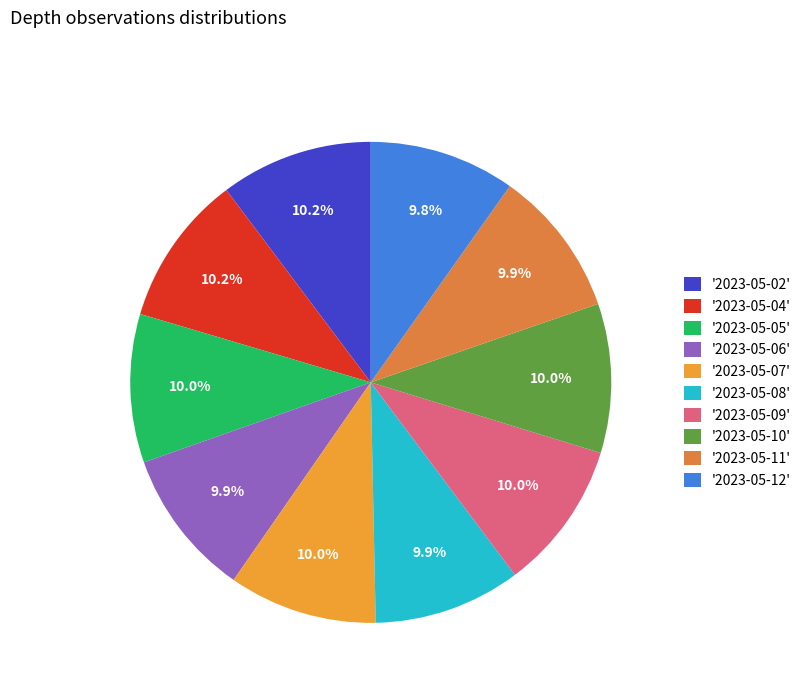

To the nearest percent, what is the average slice percentage?

10%